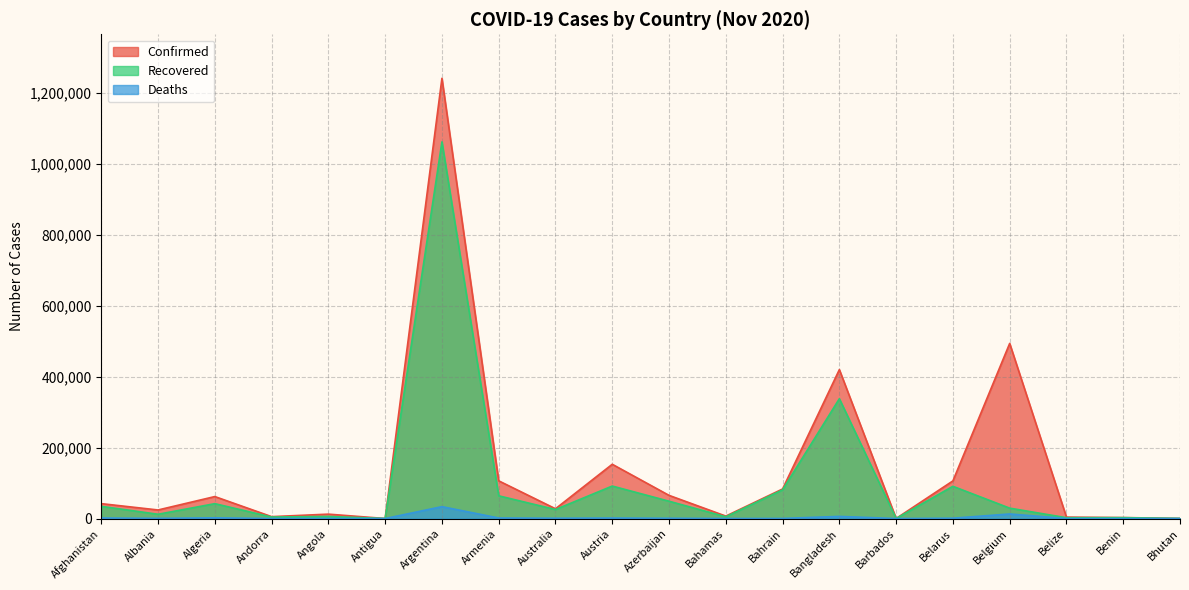

What is the difference between the highest and lowest values at Azerbaijan?

64571